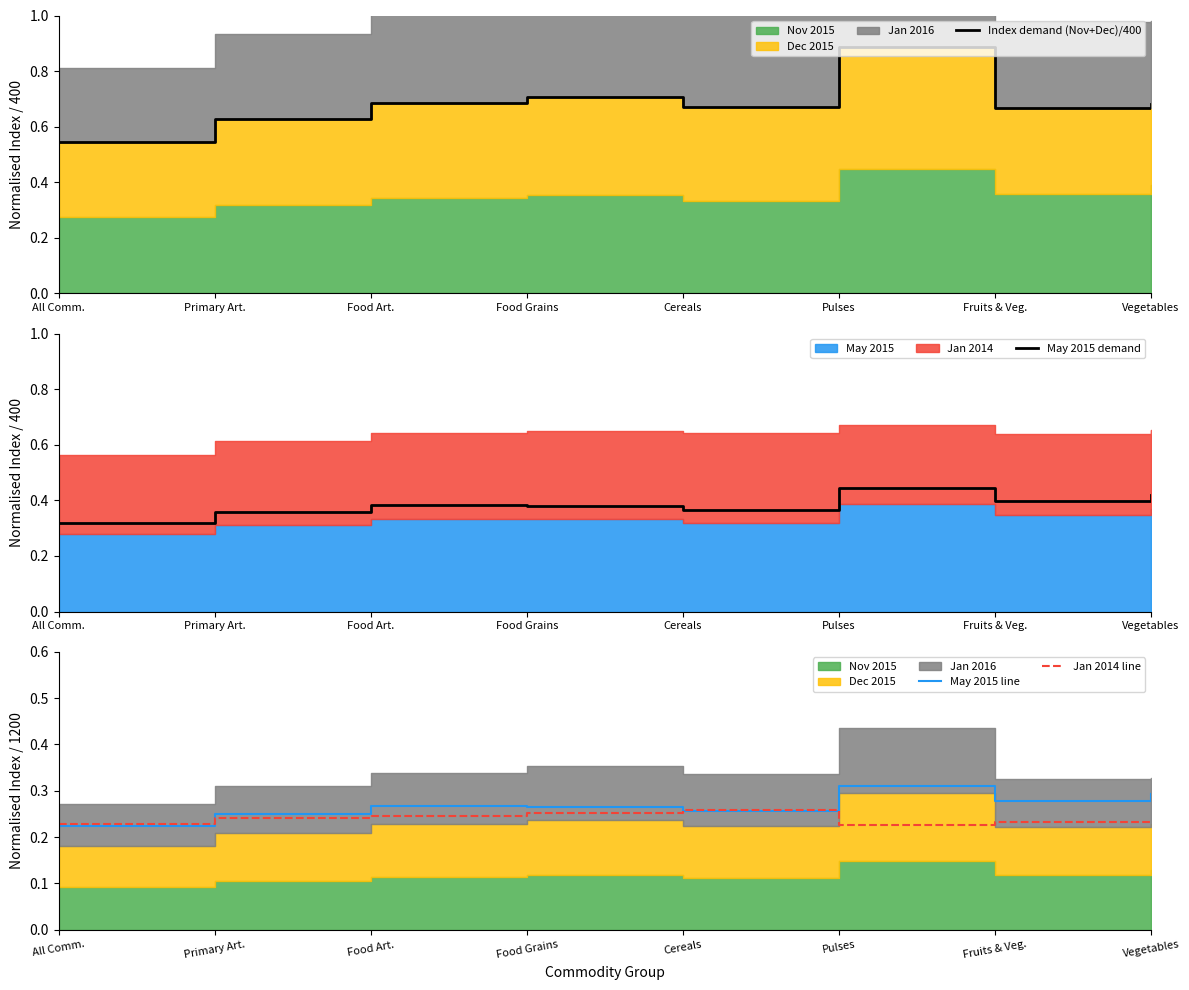

Count the Jan 2014 line values in the range 0 to 1.

8